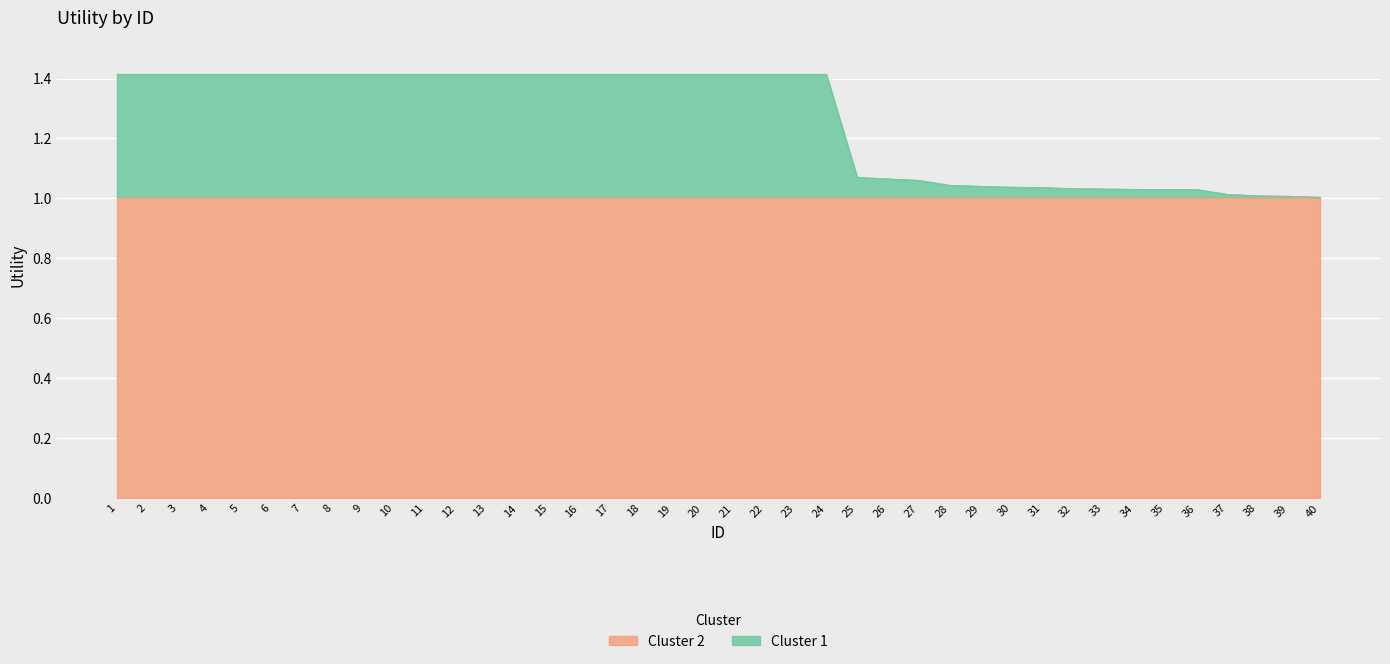

What is the maximum value shown in the chart?

1.4